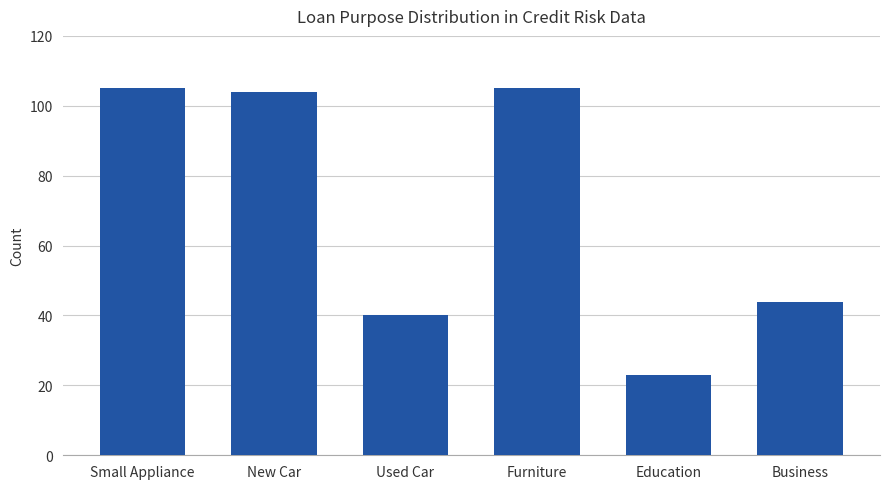

What is the value of the 4th bar from the left?

105